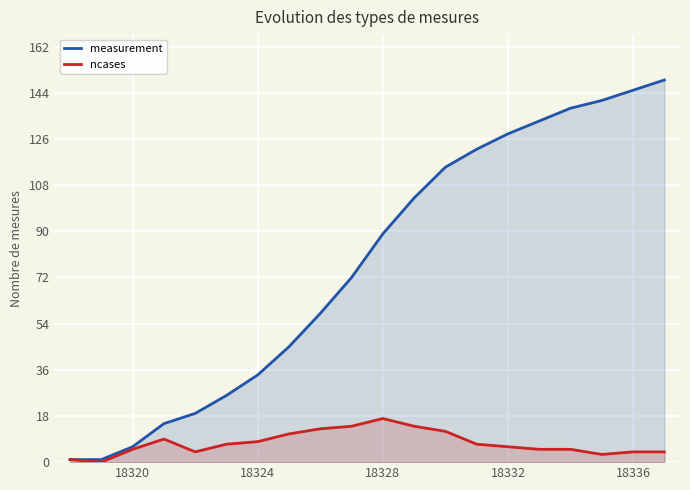

True or false: measurement and ncases cross at least once.

False